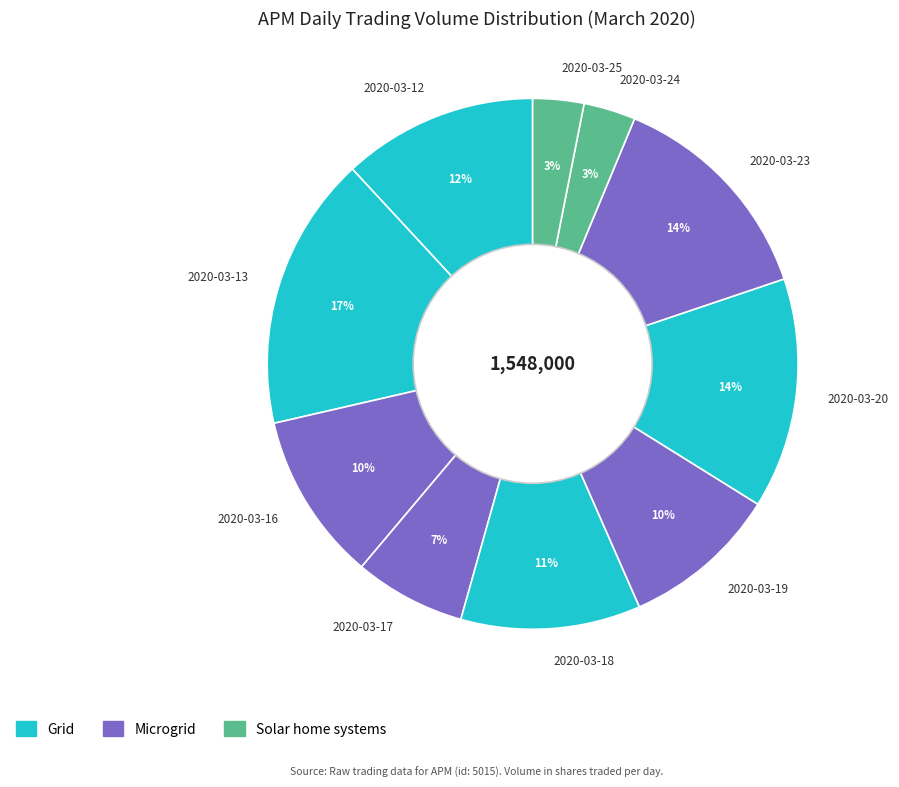

Is the sum of 2020-03-17 and 2020-03-23 greater than half?

No